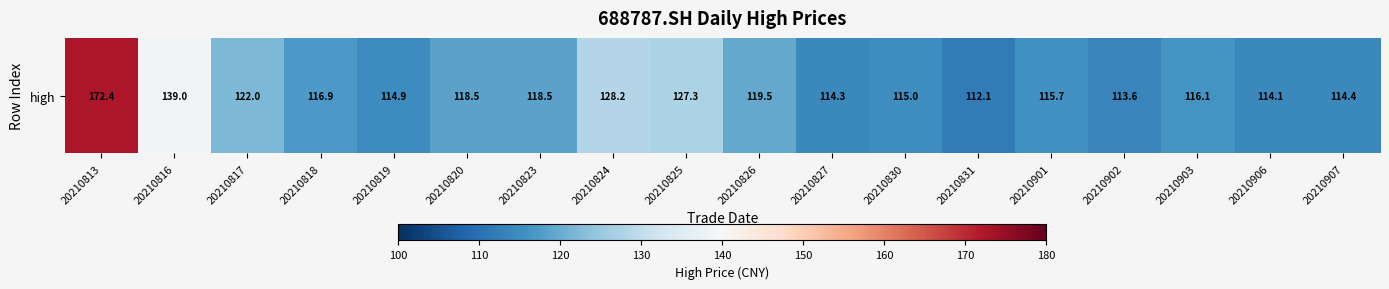

The value at 20210817 is 122.0. True or false?

True